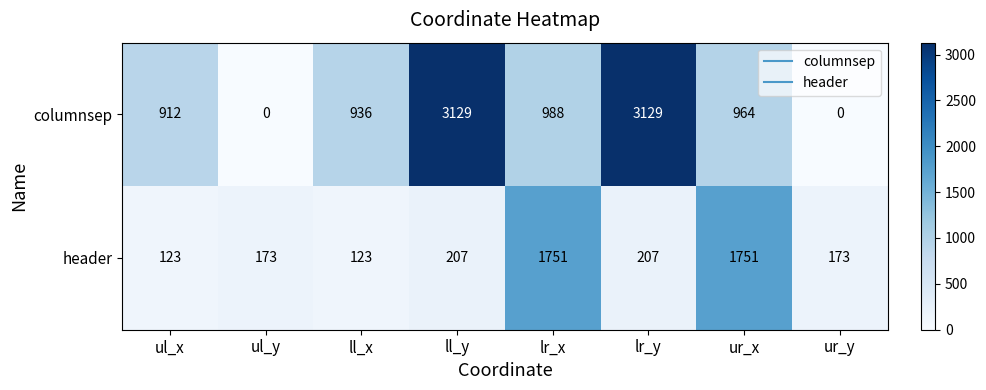

Is the value of columnsep at lr_x greater than the value of header at ur_x?

No